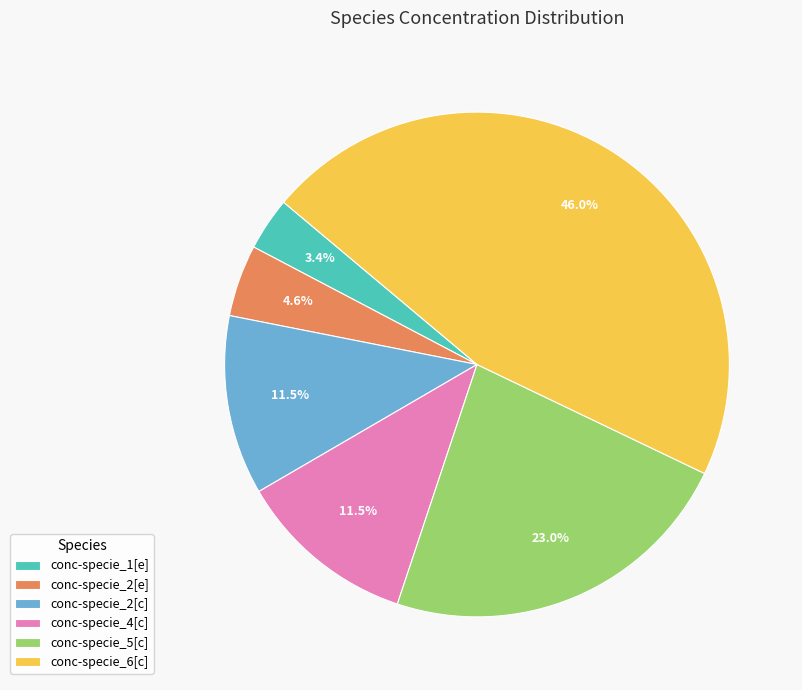

What percentage is the conc-specie_2[e] slice, to the nearest percent?

5%